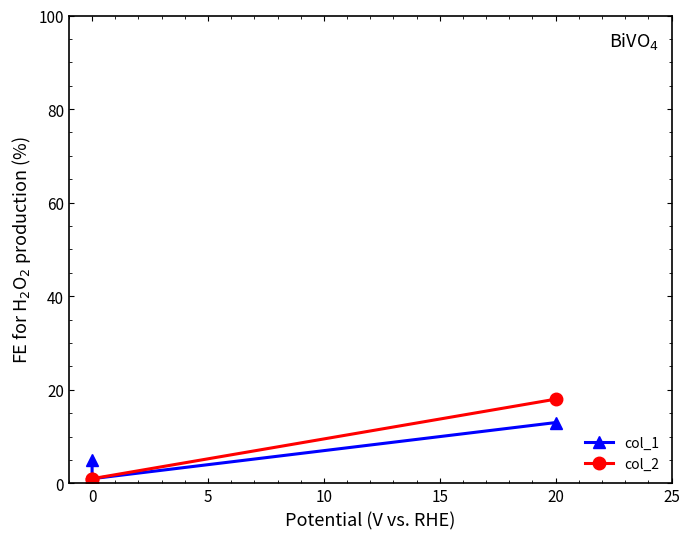

How many data points in col_1 are less than 5?

2